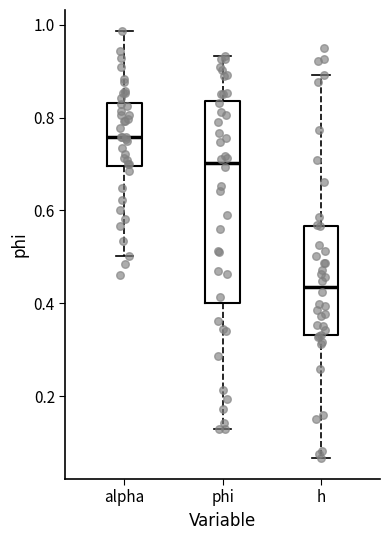

Which box's median line is the lowest?

h